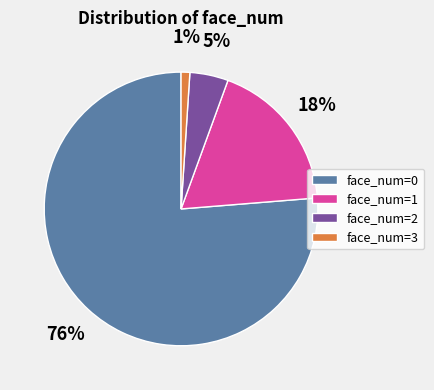

Is the sum of face_num=2 and face_num=0 greater than half?

Yes